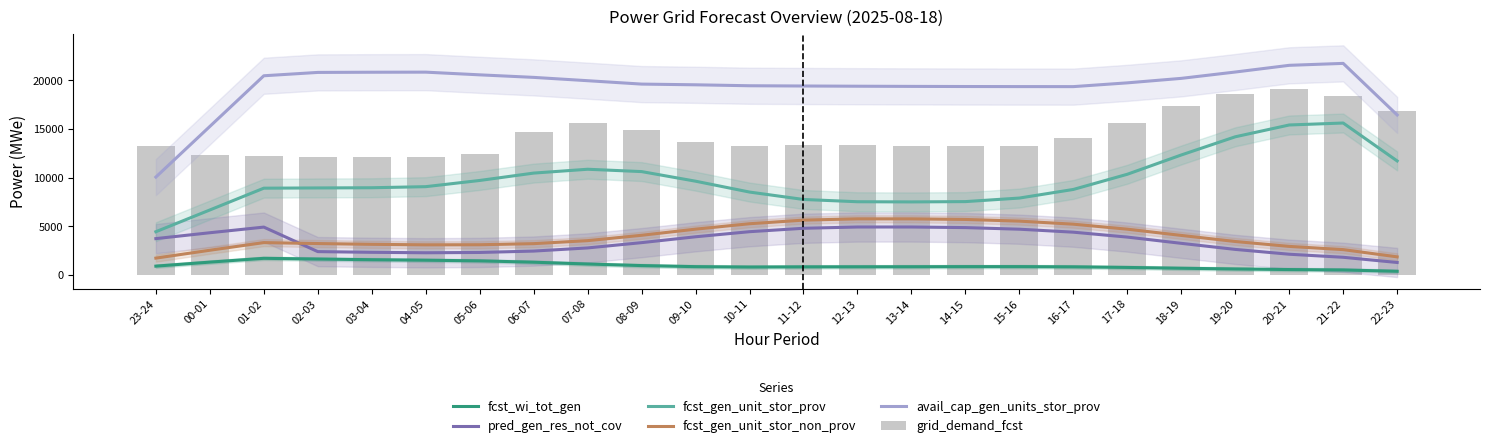

Rank the series by their maximum value, from highest to lowest.

avail_cap_gen_units_stor_prov, grid_demand_fcst, fcst_gen_unit_stor_prov, fcst_gen_unit_stor_non_prov, pred_gen_res_not_cov, fcst_wi_tot_gen